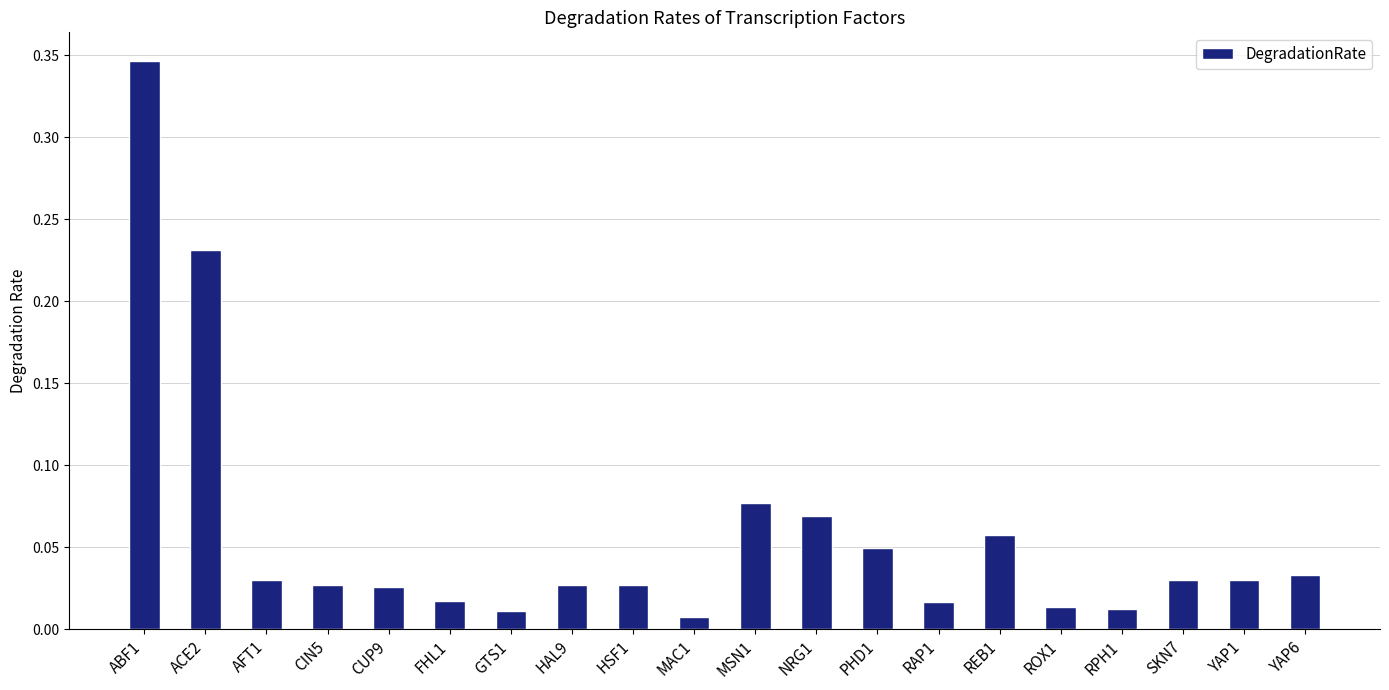

Which category has the highest value across all series?

ABF1